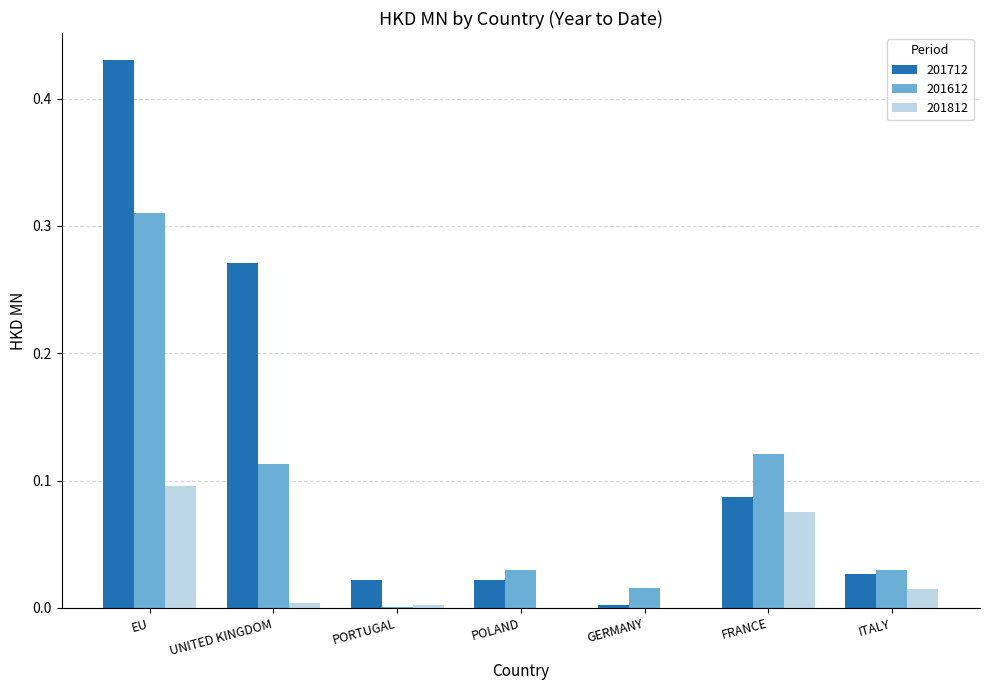

What is the sum of all 201812 values?

0.2